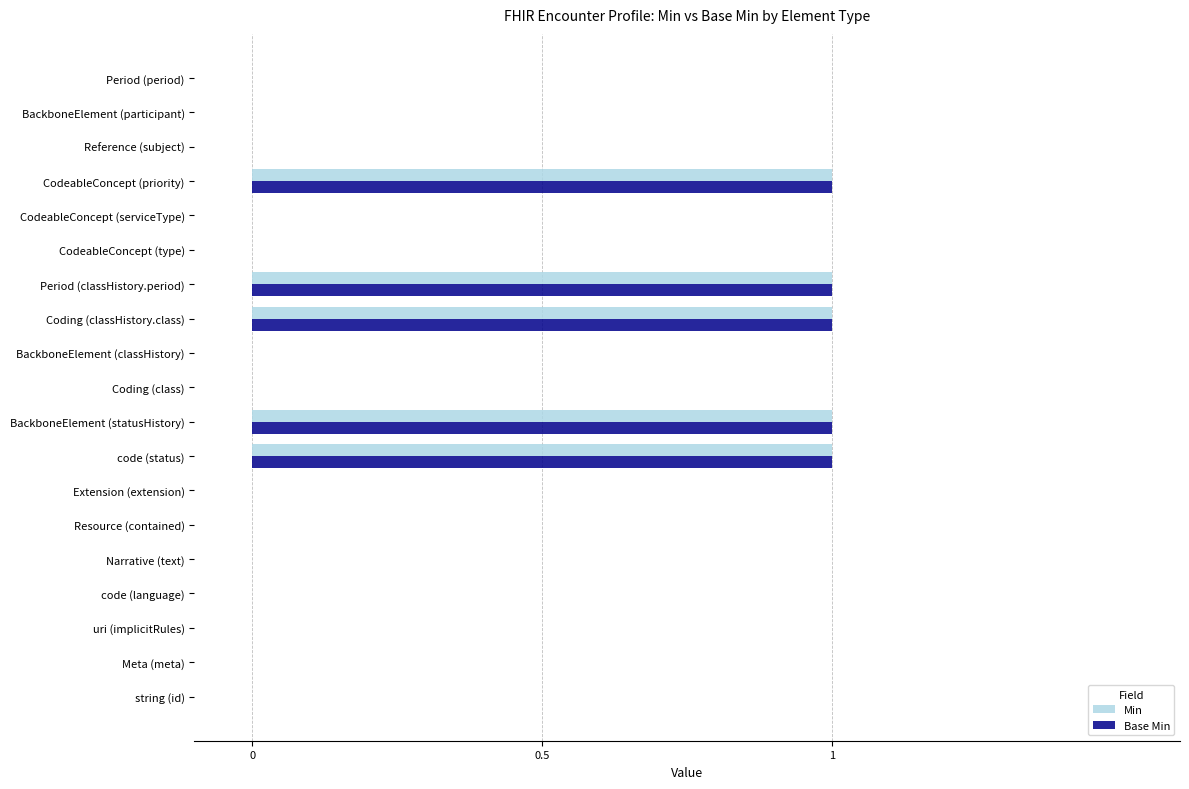

The Base Min series shows 0 at string (id). True or false?

True